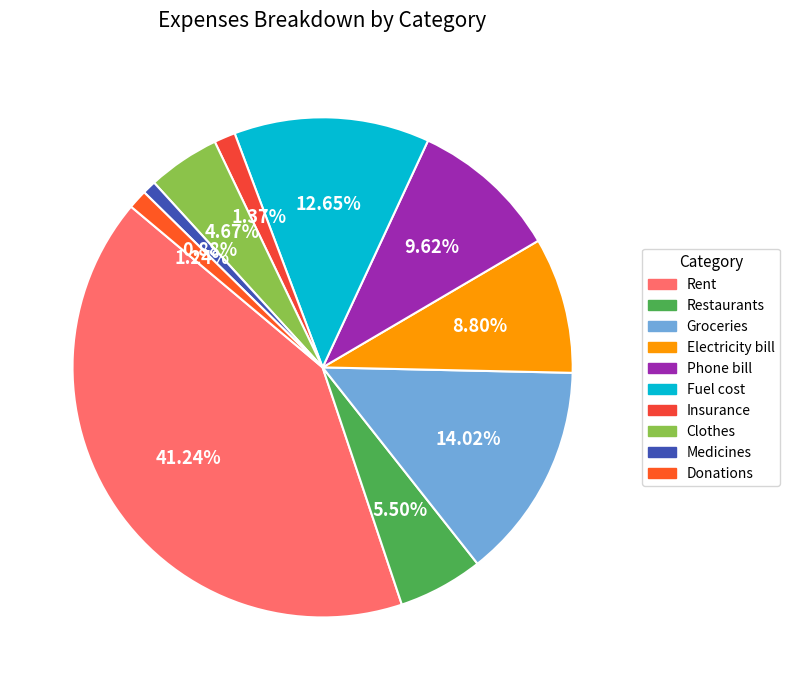

Does any single category account for the majority?

No